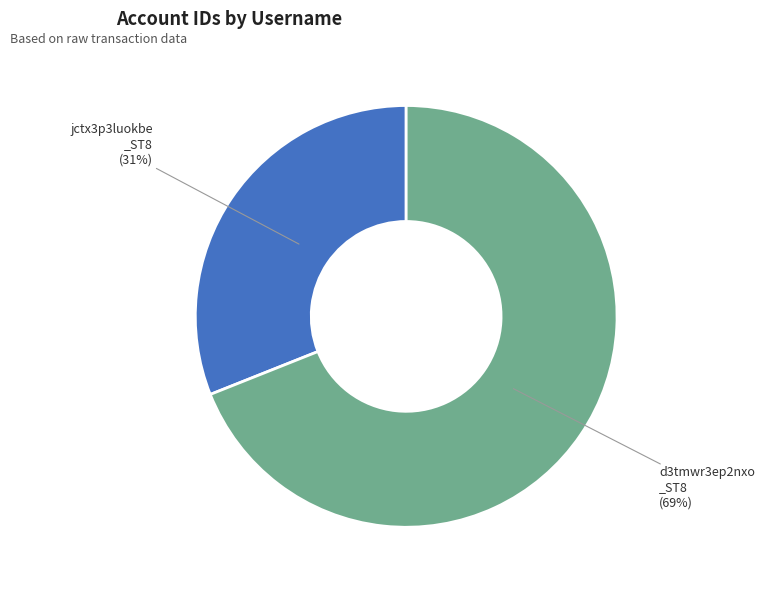

To the nearest percent, what is the difference between the largest and smallest slice percentages?

38%